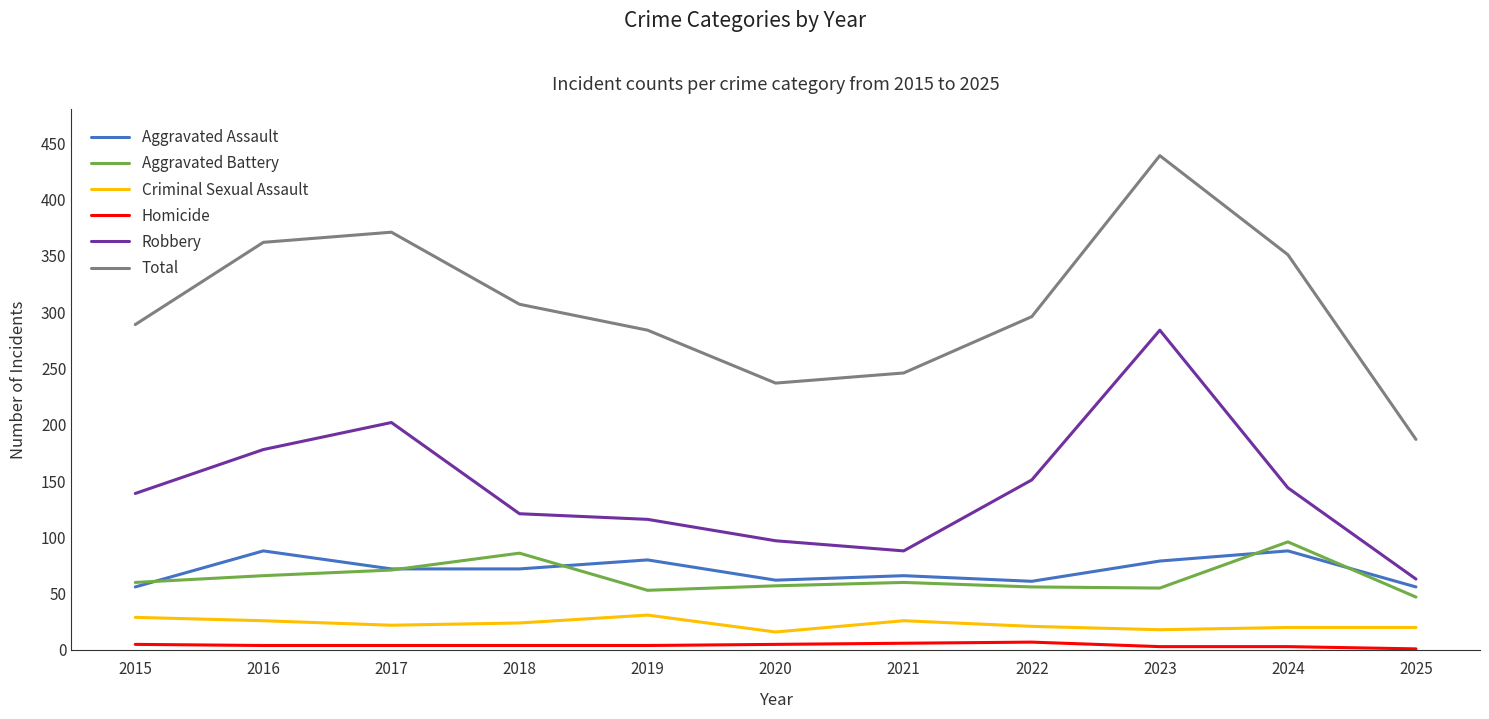

What is the minimum value shown in the chart?

1